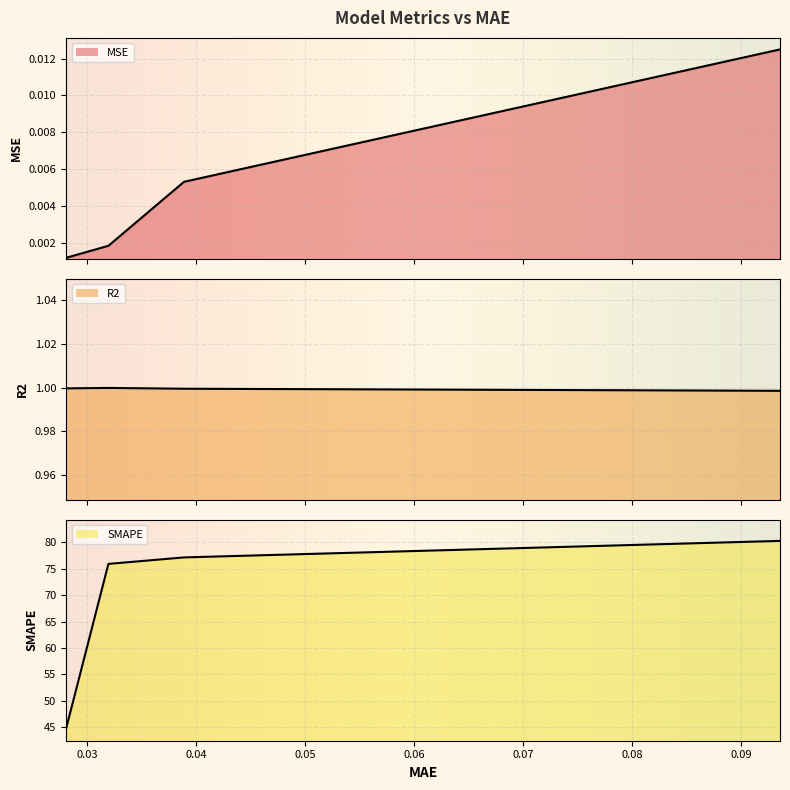

How many lines are shown in the chart?

3